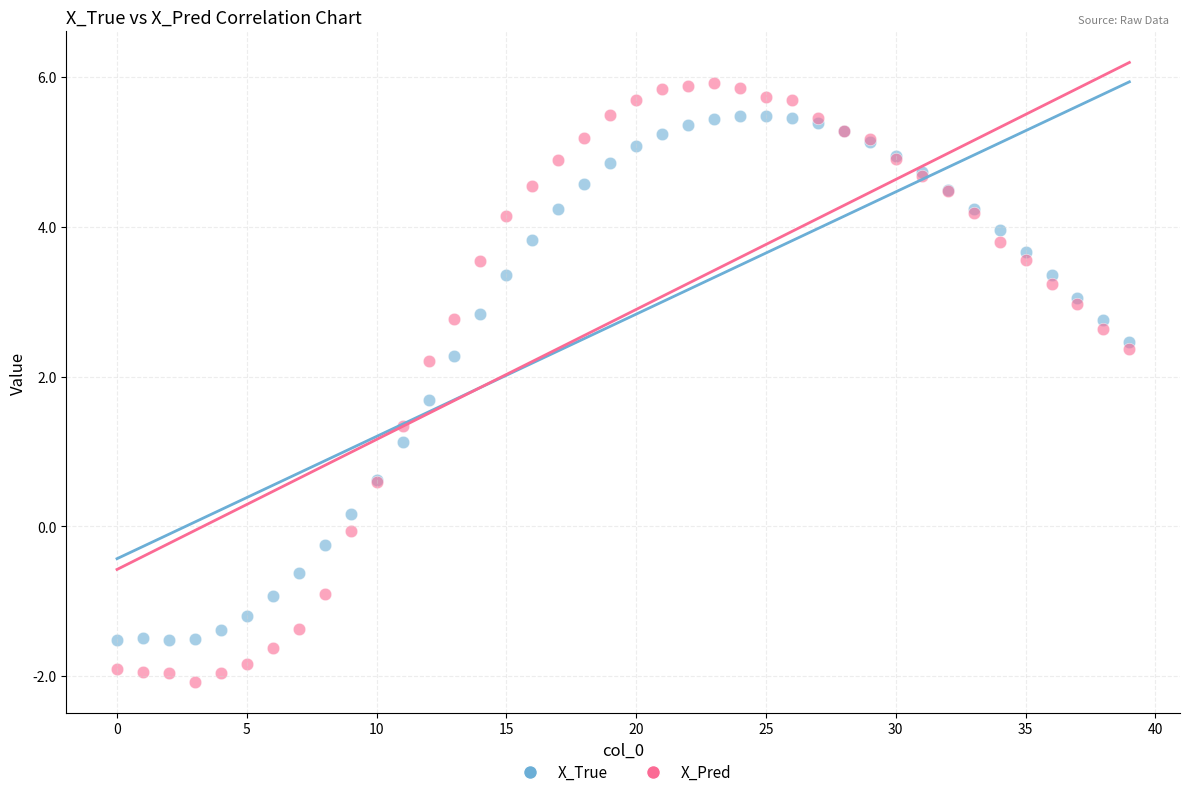

Which series reaches the minimum Y coordinate?

X_Pred